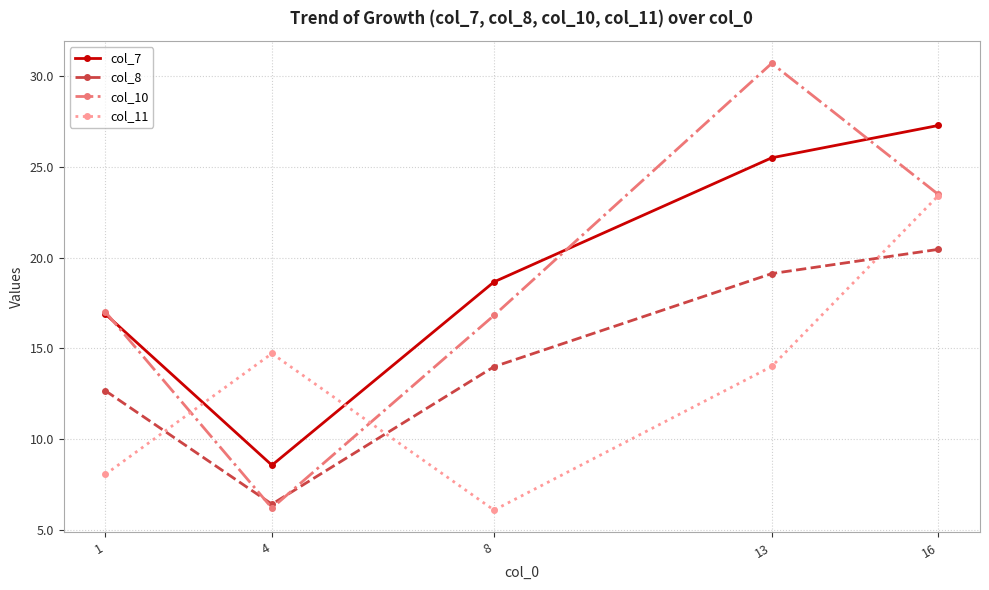

What are all the series names shown in the legend?

col_7, col_8, col_10, col_11